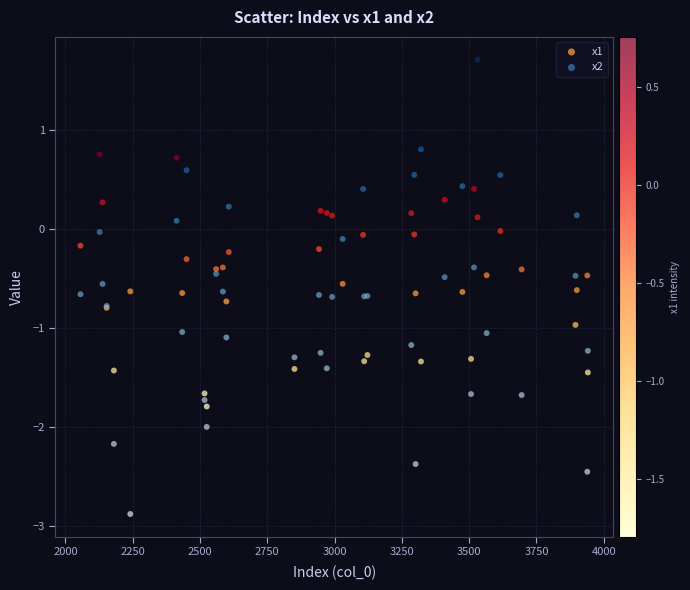

Which series contains the lowest Y value?

x2